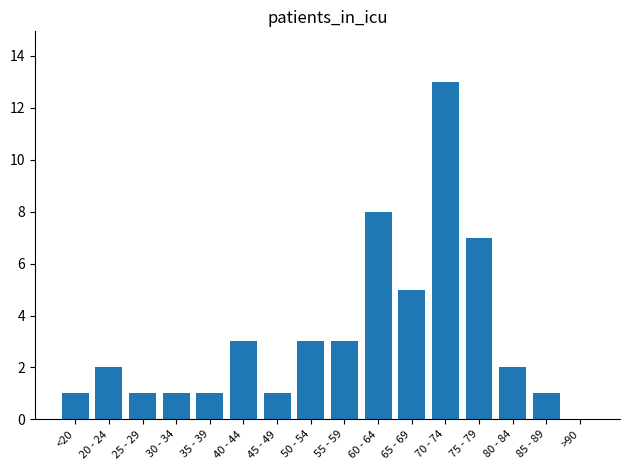

What is the maximum value shown in the chart?

13